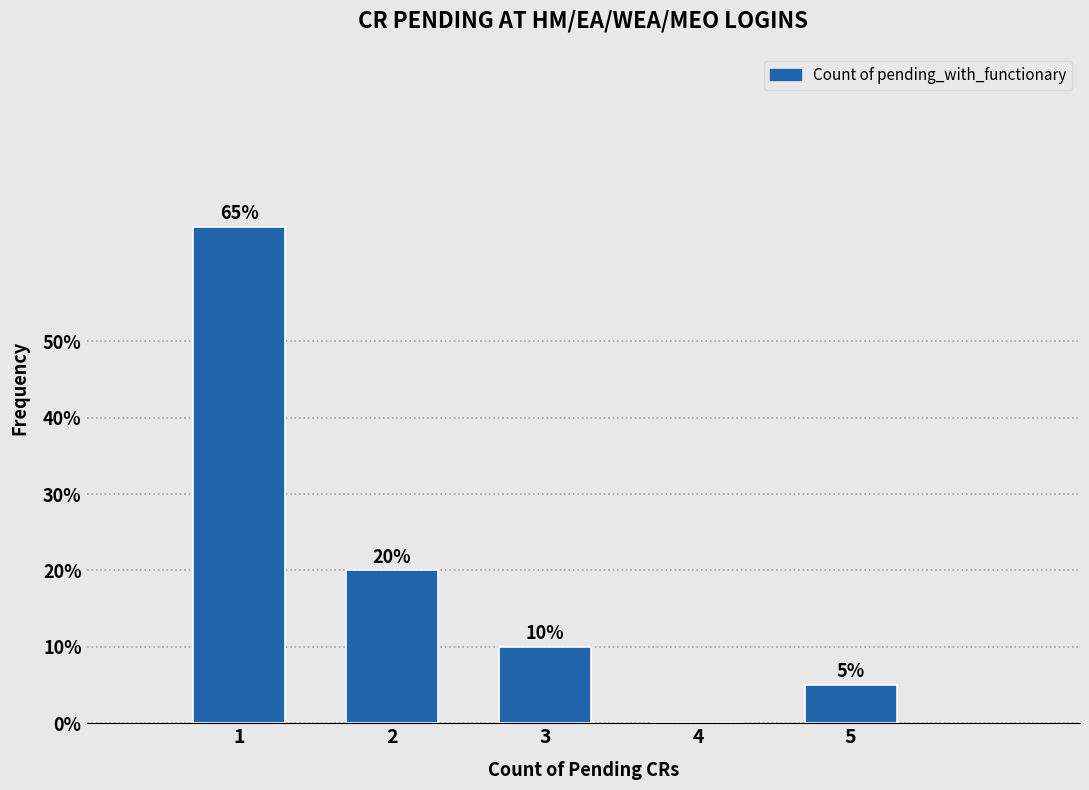

Reading left to right, what are all the values shown in this chart?

1=65	2=20	3=10	4=0	5=5